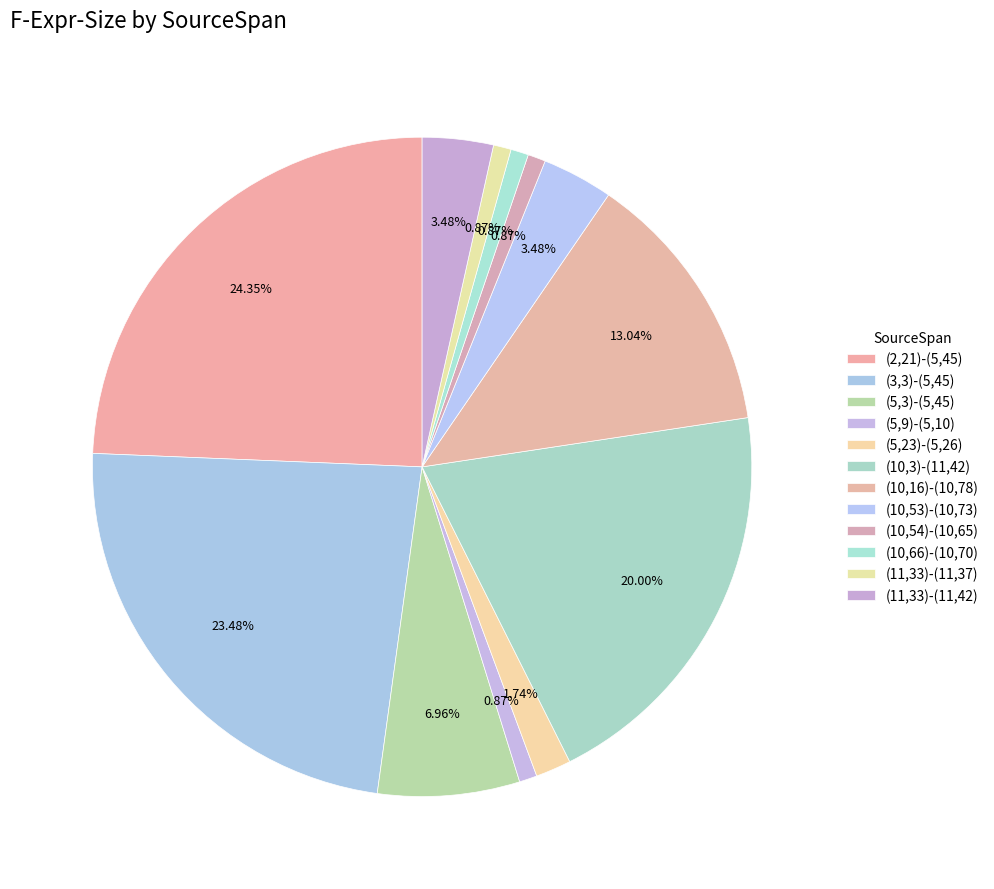

Count the number of slices in the pie.

12